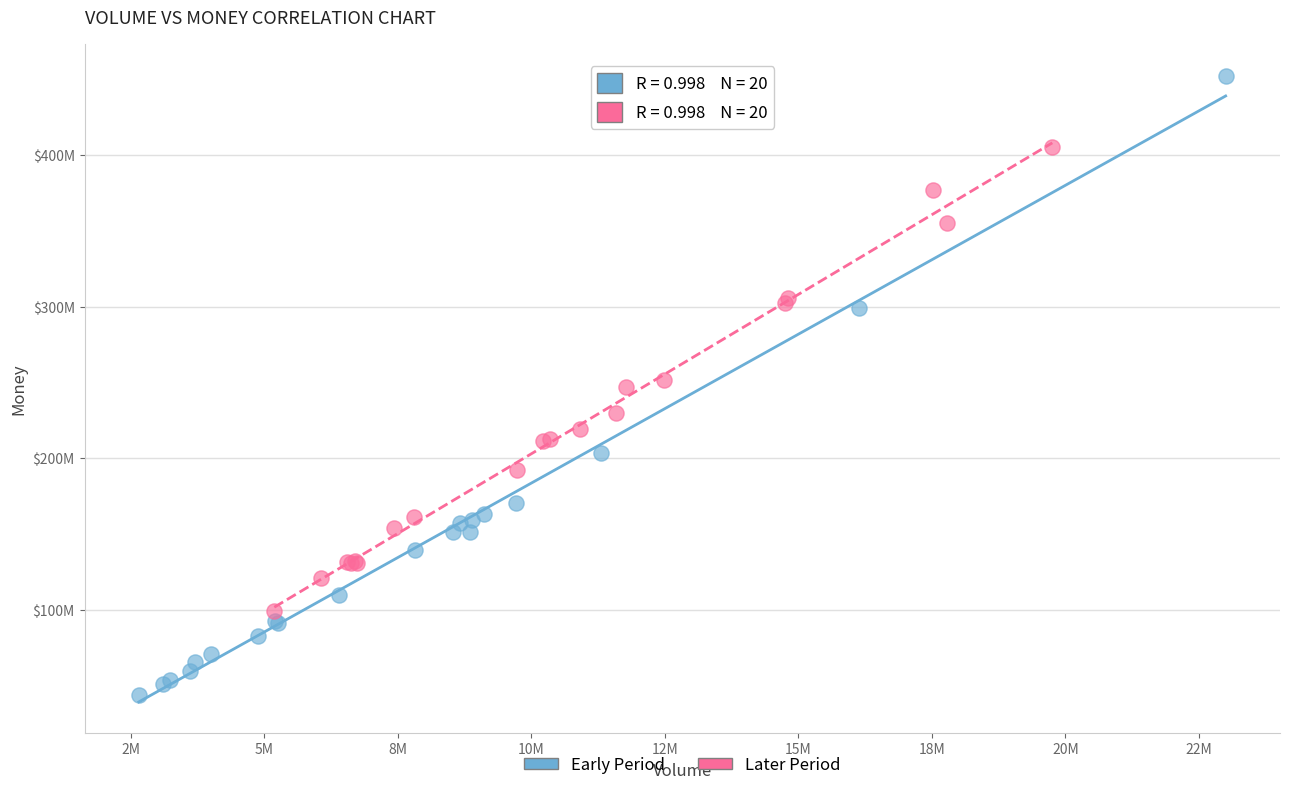

Which series reaches the minimum Y coordinate?

Early Period